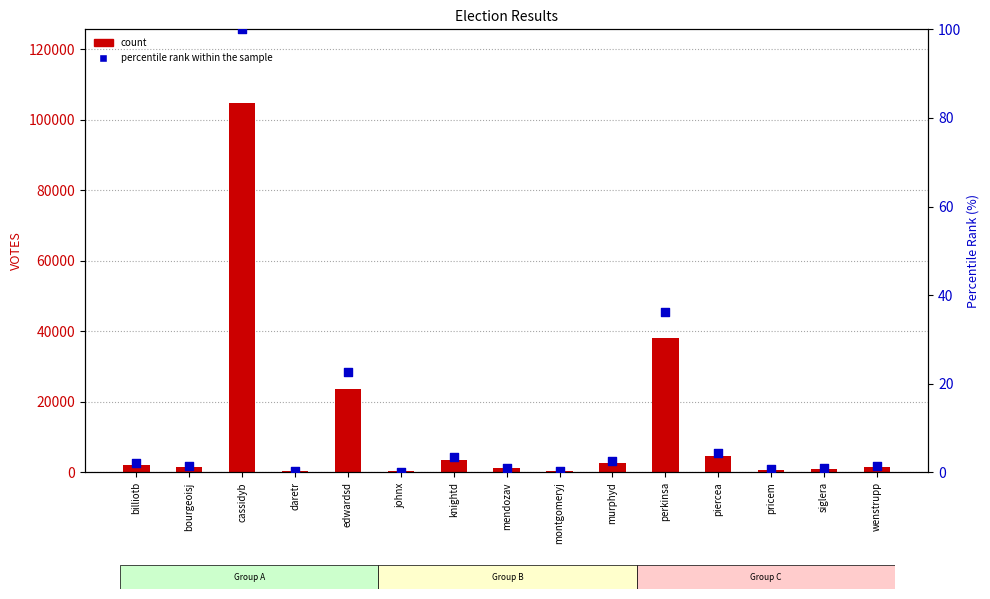

Is the value of percentile rank within the sample at piercea greater than the value of count at murphyd?

No